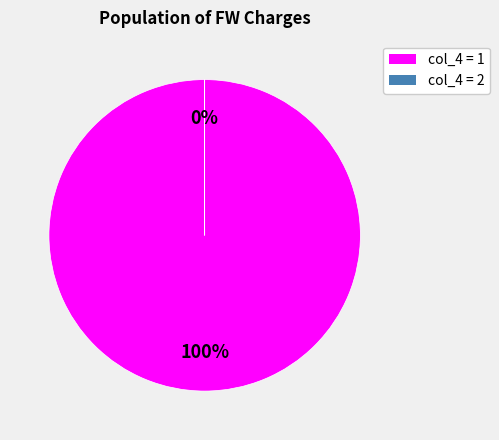

To the nearest percent, what is the average slice percentage?

50%